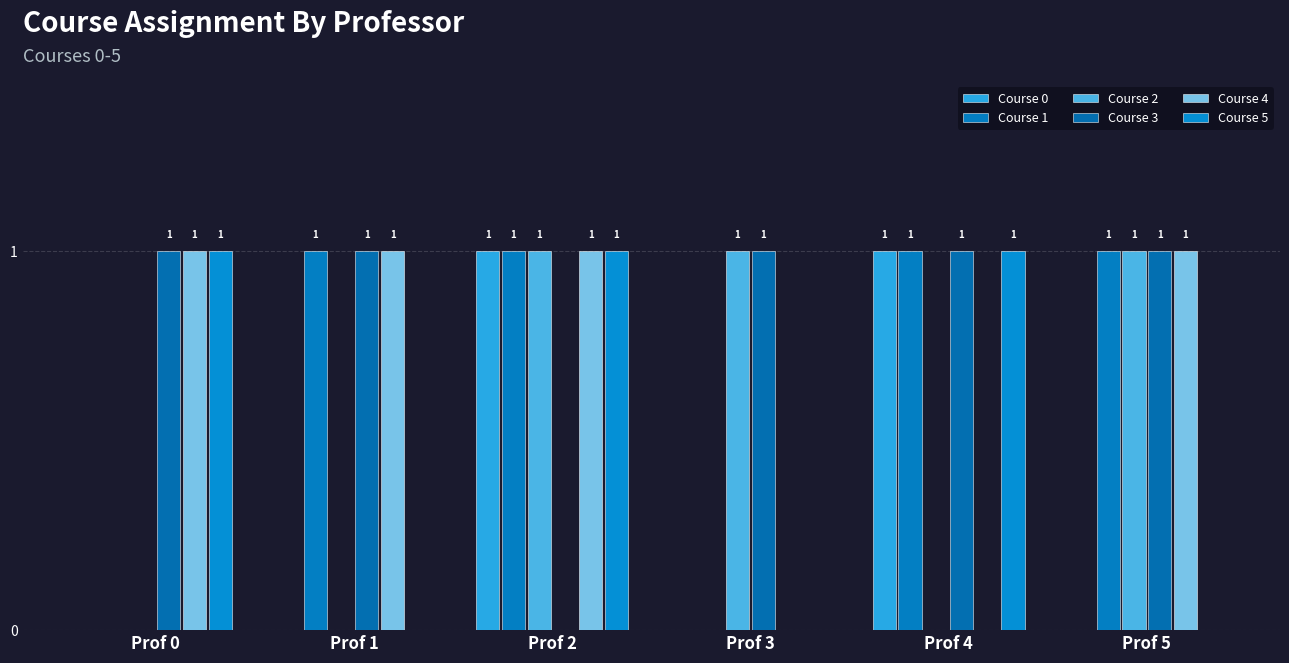

What is the sum of the Course 2 values at Prof 2 and Prof 4?

1